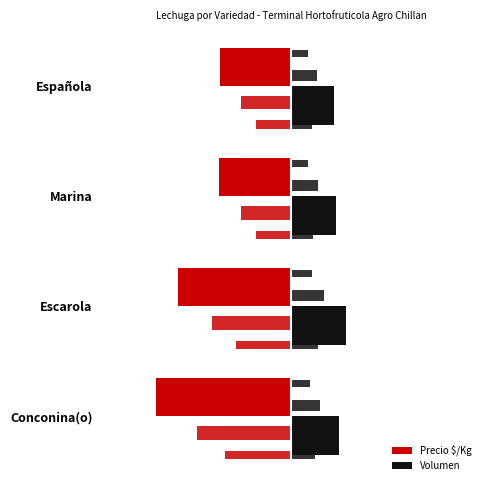

At which label does Precio $/Kg first exceed -268?

Española